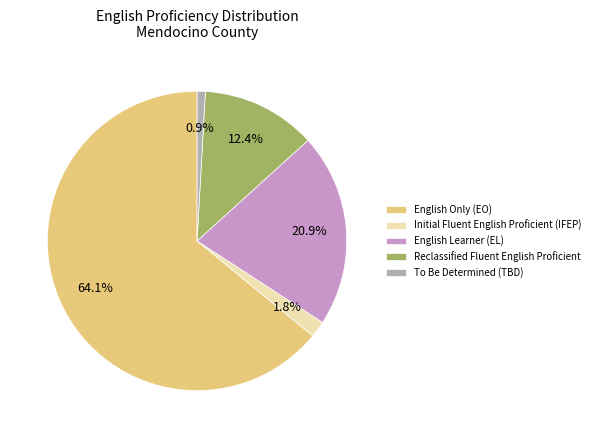

Which has a higher value, Initial Fluent English Proficient (IFEP) or English Only (EO)?

English Only (EO)